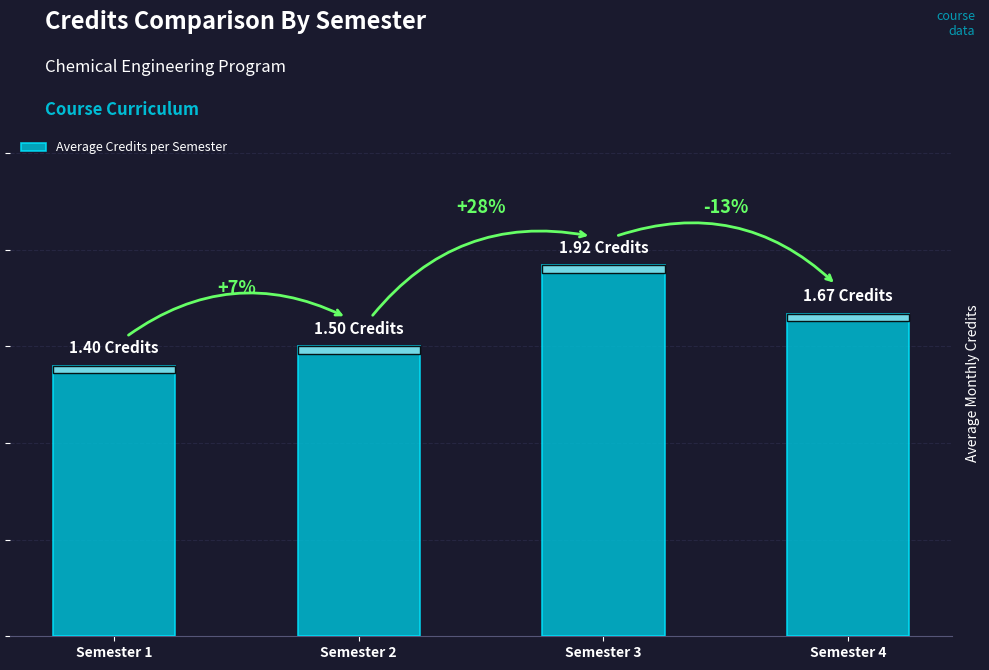

What is the difference between the values at Semester 3 and Semester 4?

0.2